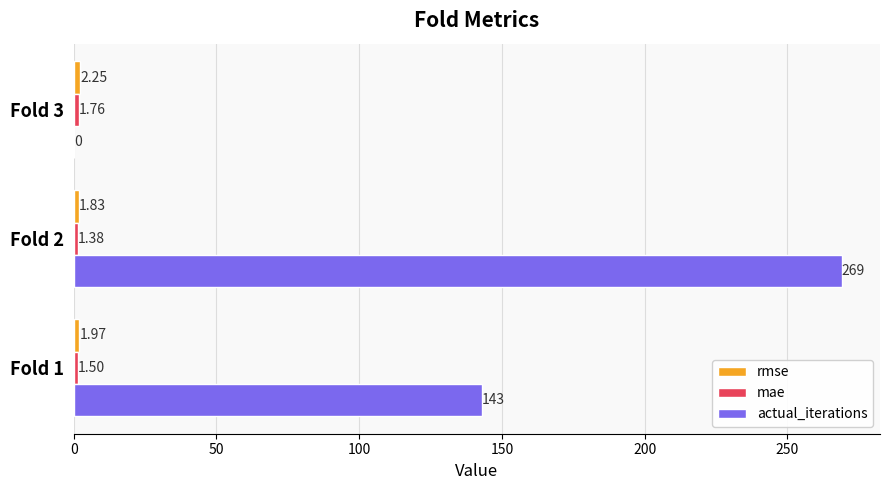

What is the sum of all actual_iterations values?

412.0